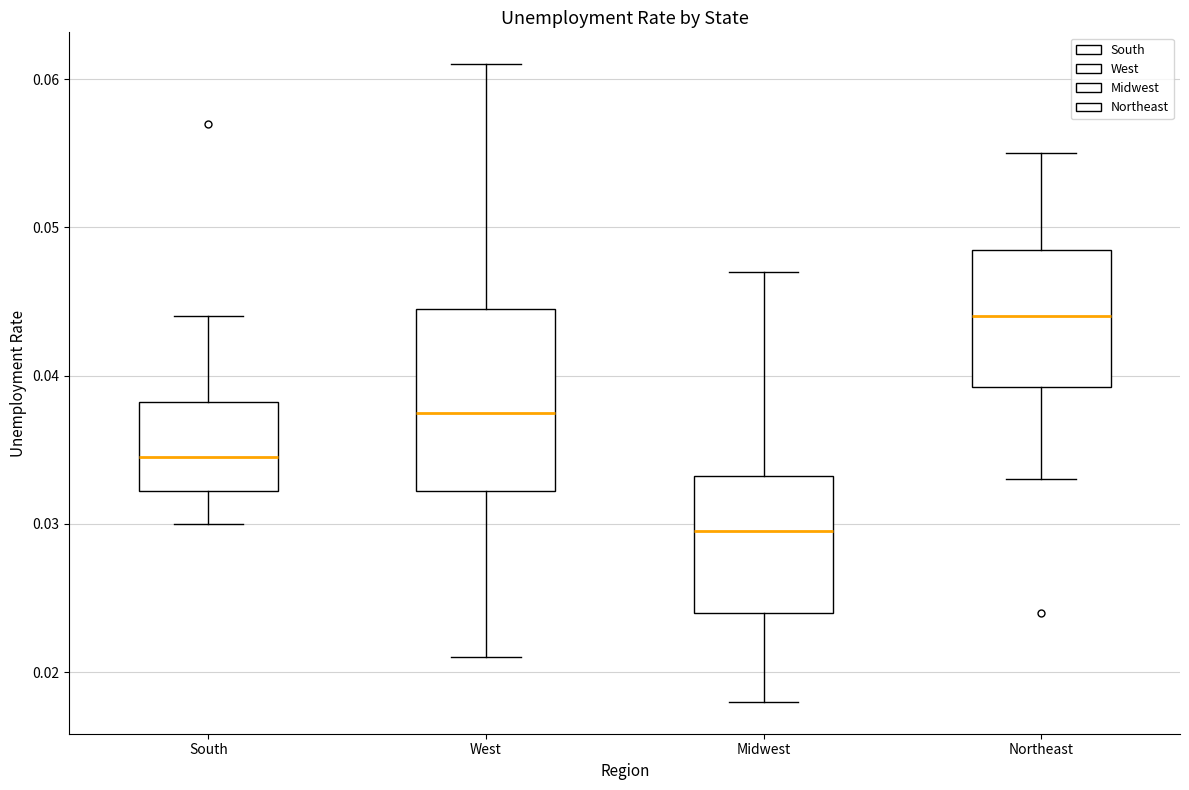

Which box has the highest median line?

Northeast